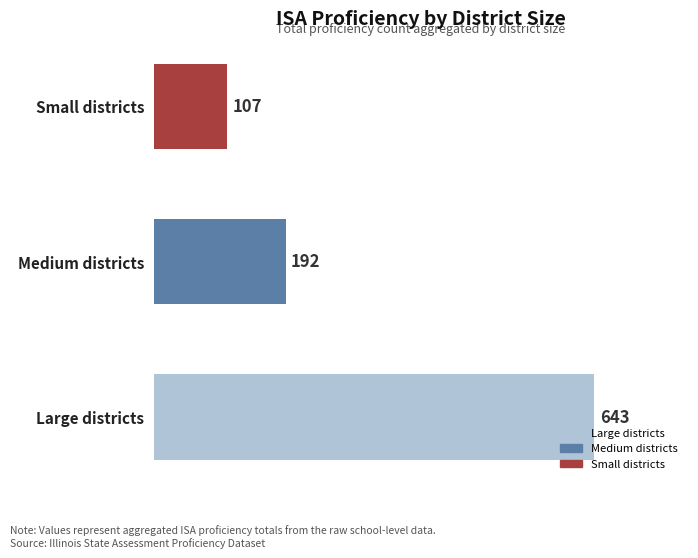

Does the chart contain any negative values?

No